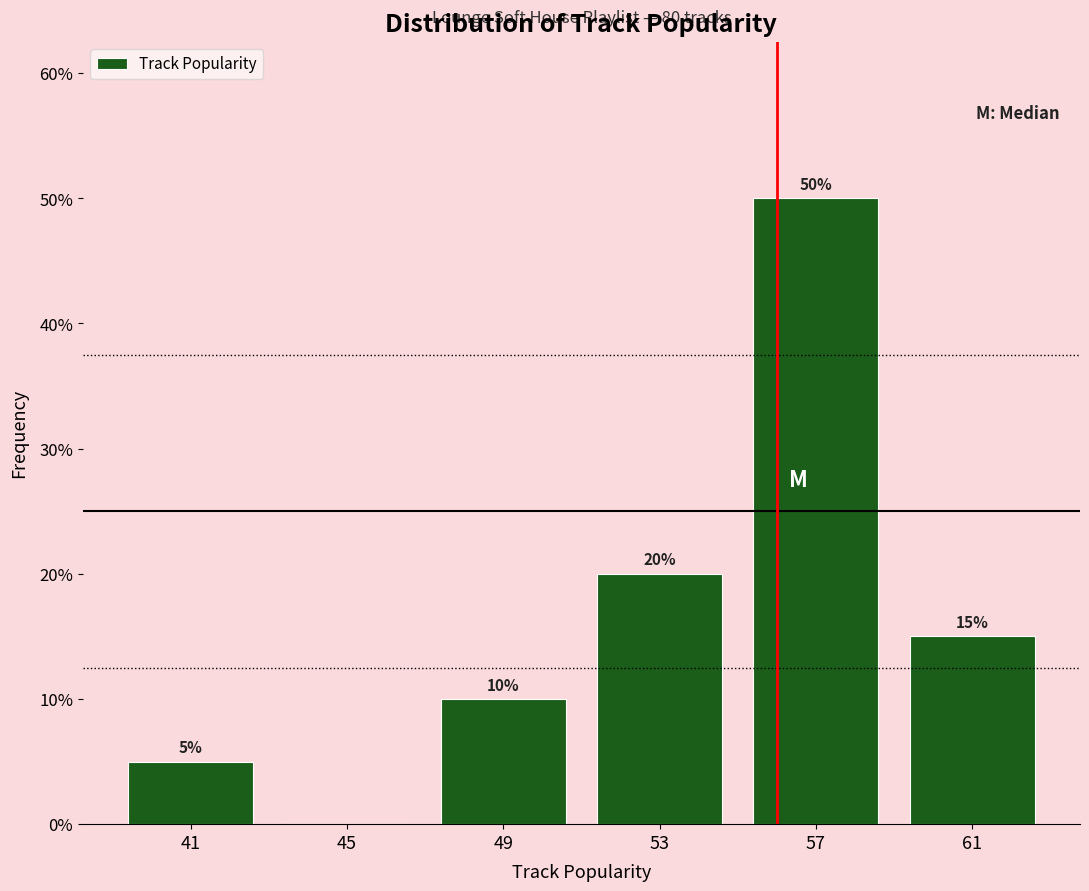

Which range on the x-axis has the tallest bar?

55 to 59